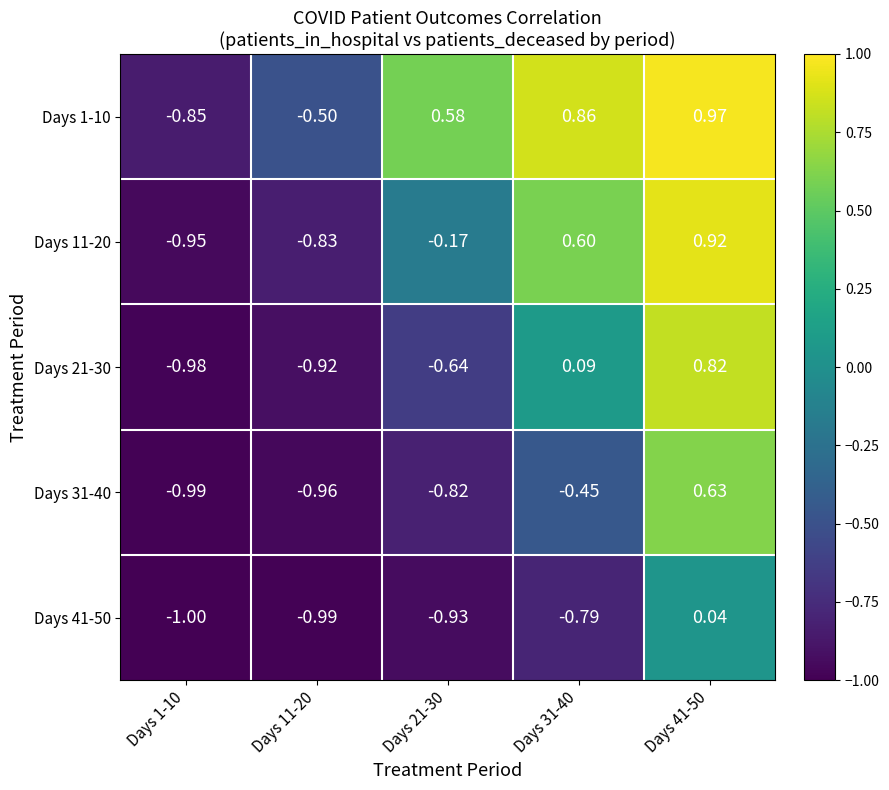

Is the value of Days 1-10 at Days 21-30 greater than the value of Days 11-20 at Days 21-30?

Yes